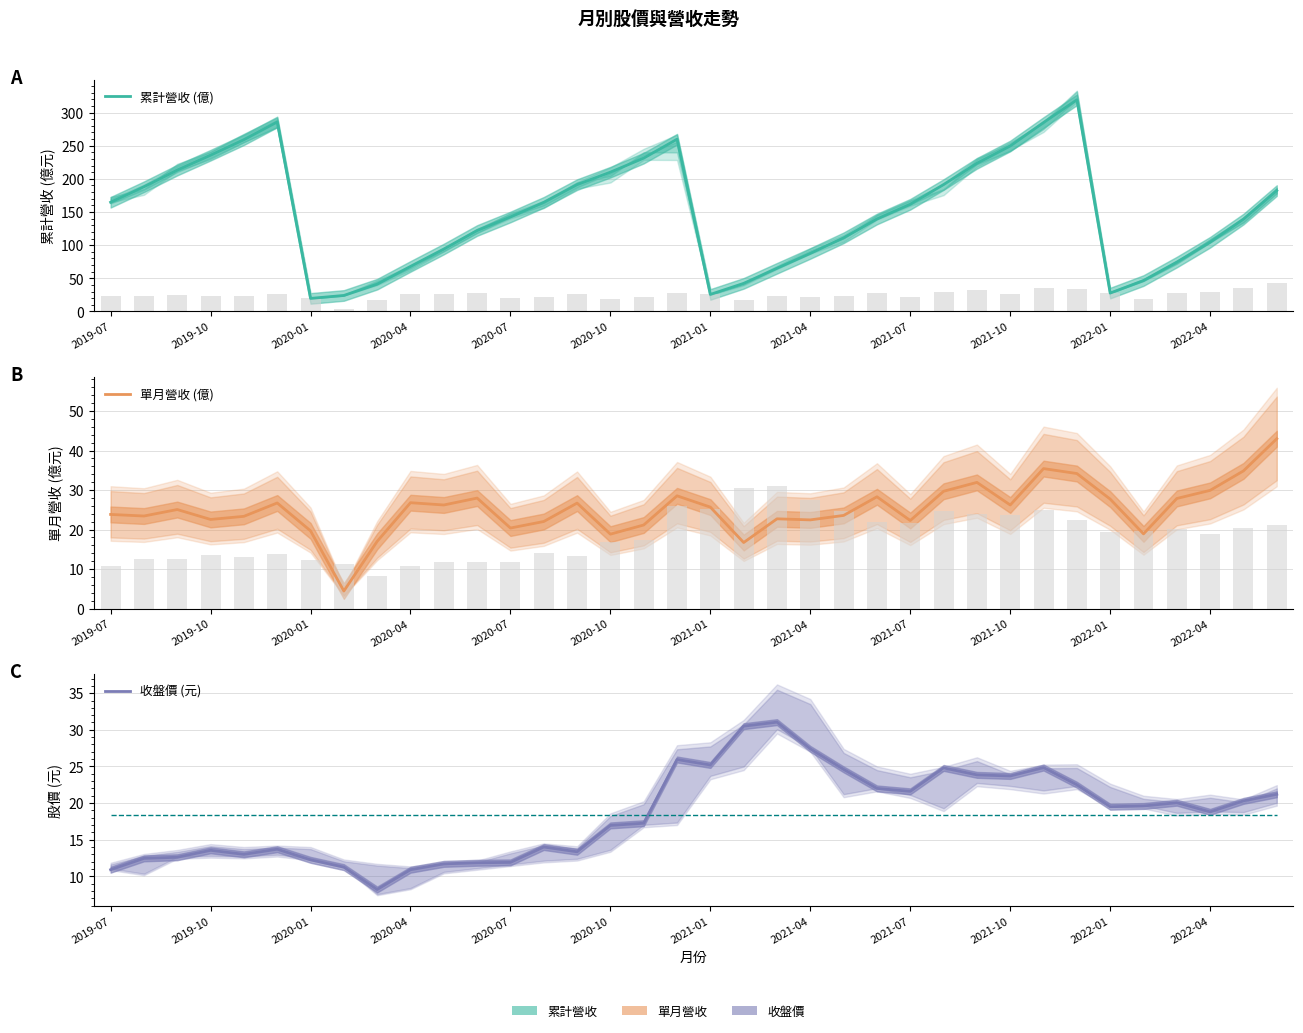

What are all the series names shown in the legend?

累計營收 (億), 單月營收 (億), 收盤價 (元)